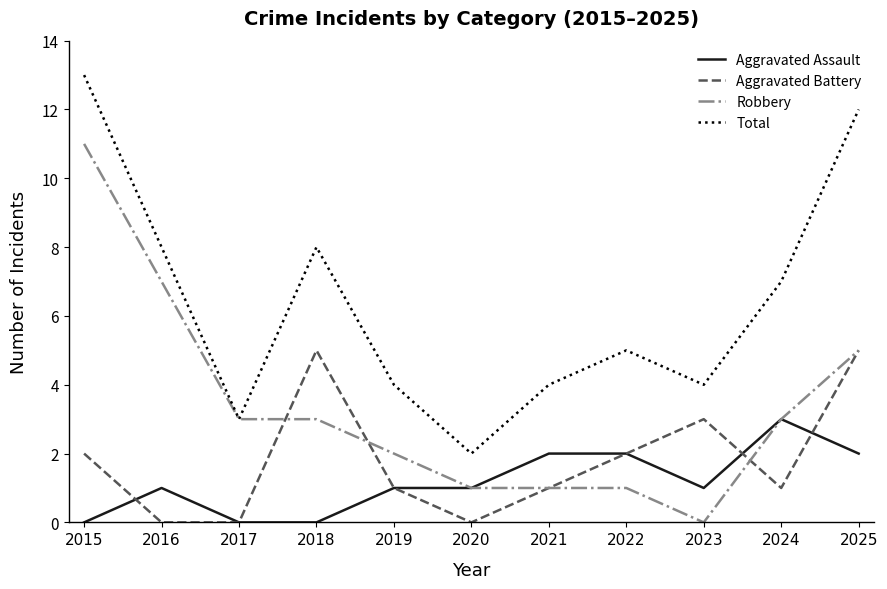

Does the chart display data point markers on the line(s)?

No